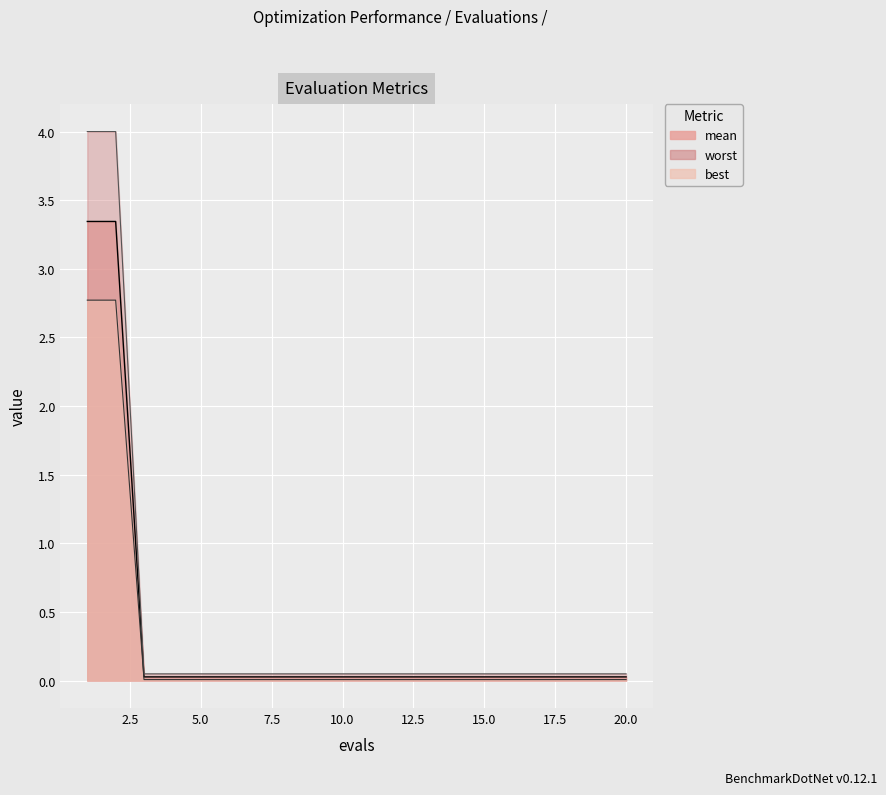

True or false: worst and best intersect in this chart.

False